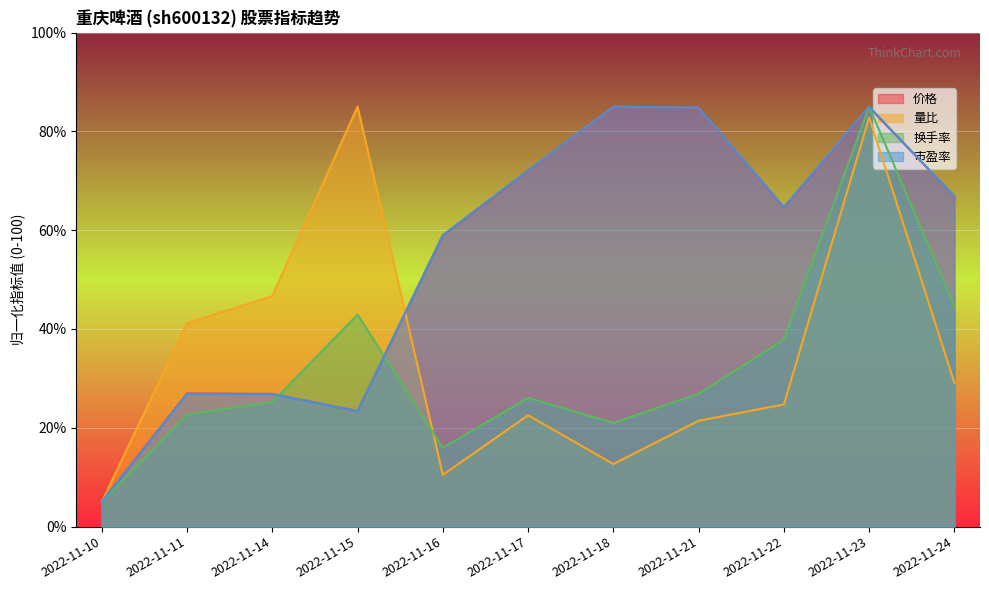

Which series has the largest total across all categories?

市盈率